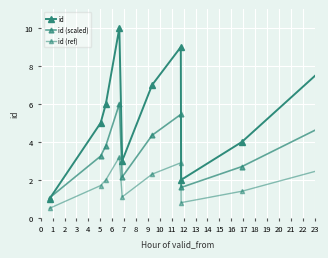

Does the chart have visible grid lines?

Yes